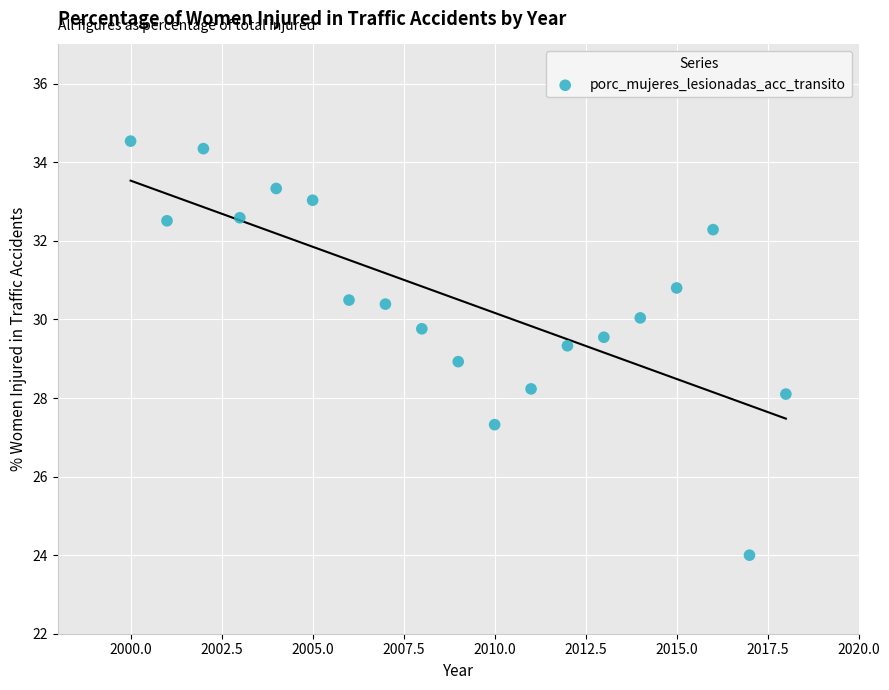

What is the range of X values (max minus min)?

18.0